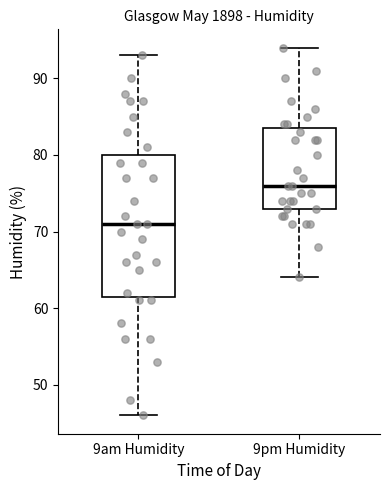

Reading left to right, transcribe this box plot: for each box, give where its median line is, the range the box spans, and where its two whiskers end, as read against the y-axis. The values are not printed on the chart, so give them approximately, as read against the axis.

9am Humidity: median 71, box 62 to 80, whiskers 46 to 93
9pm Humidity: median 76, box 73 to 84, whiskers 64 to 94